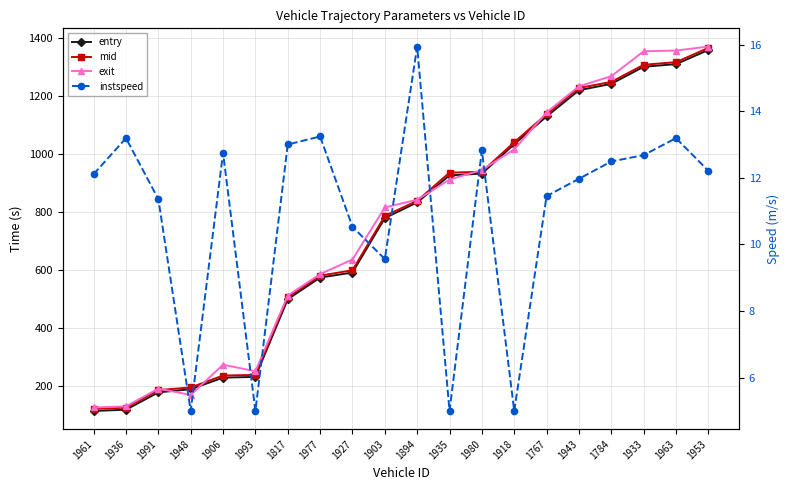

At which category is the sum across all series the highest?

1953